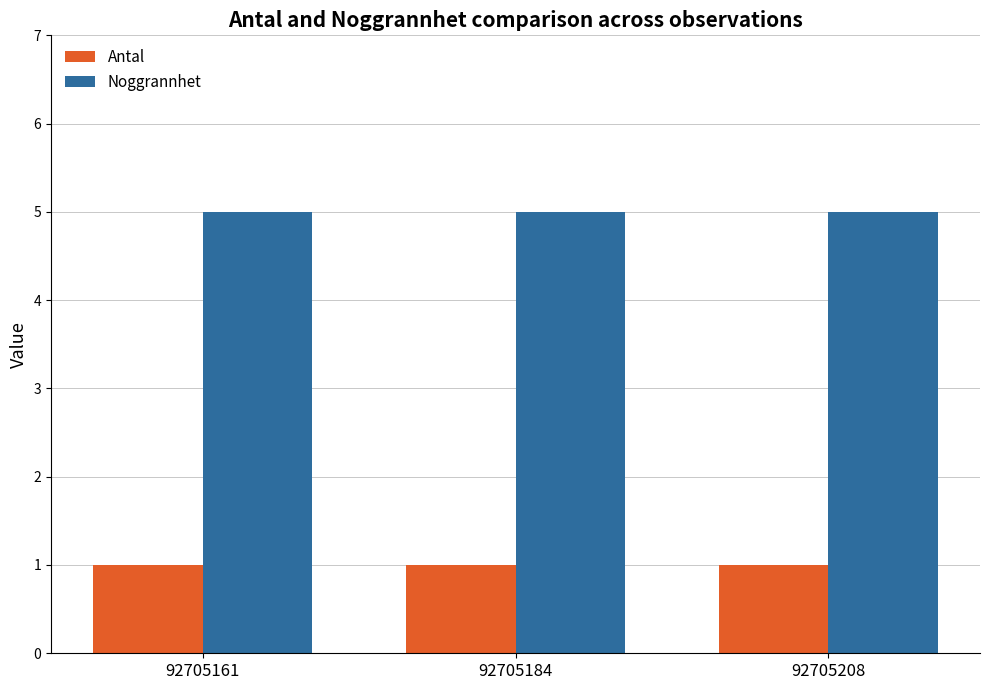

What is the lowest value of the Noggrannhet series?

5